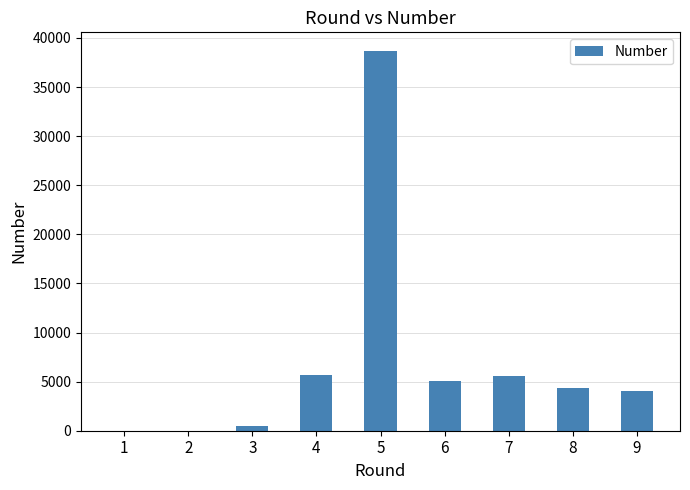

What is the greatest value displayed?

38644